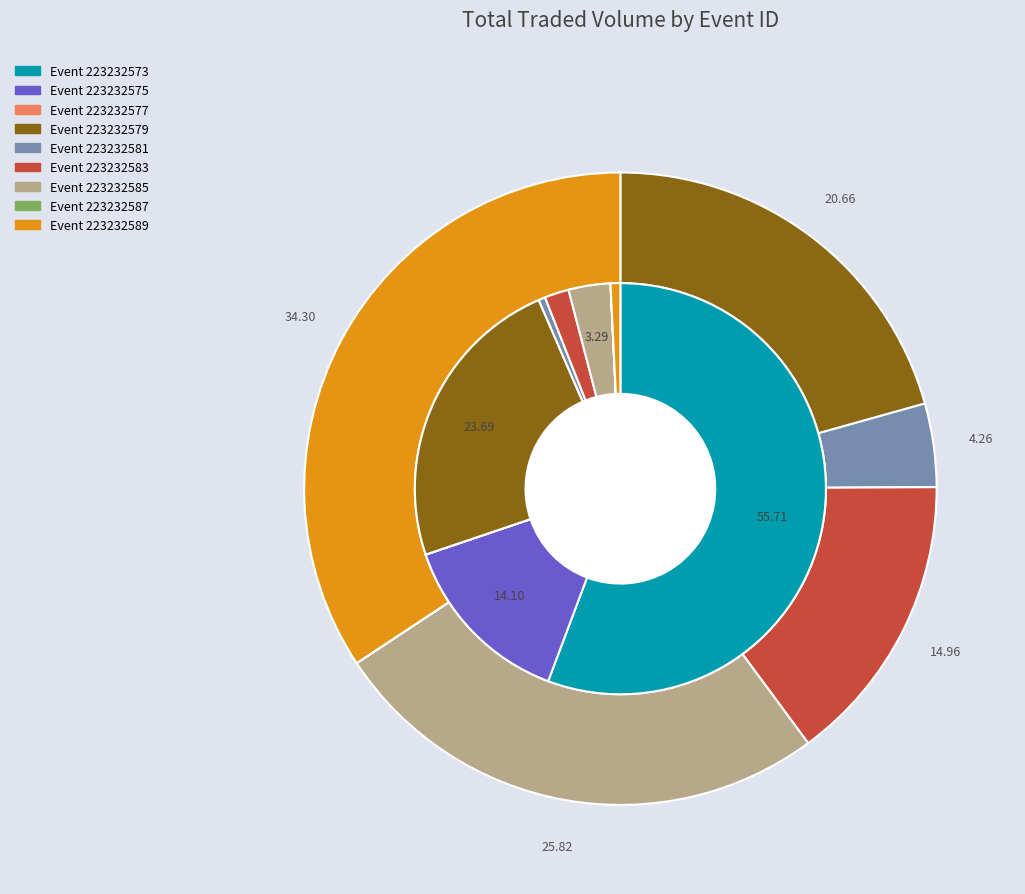

True or false: 5 accounts for 3% of the total.

False